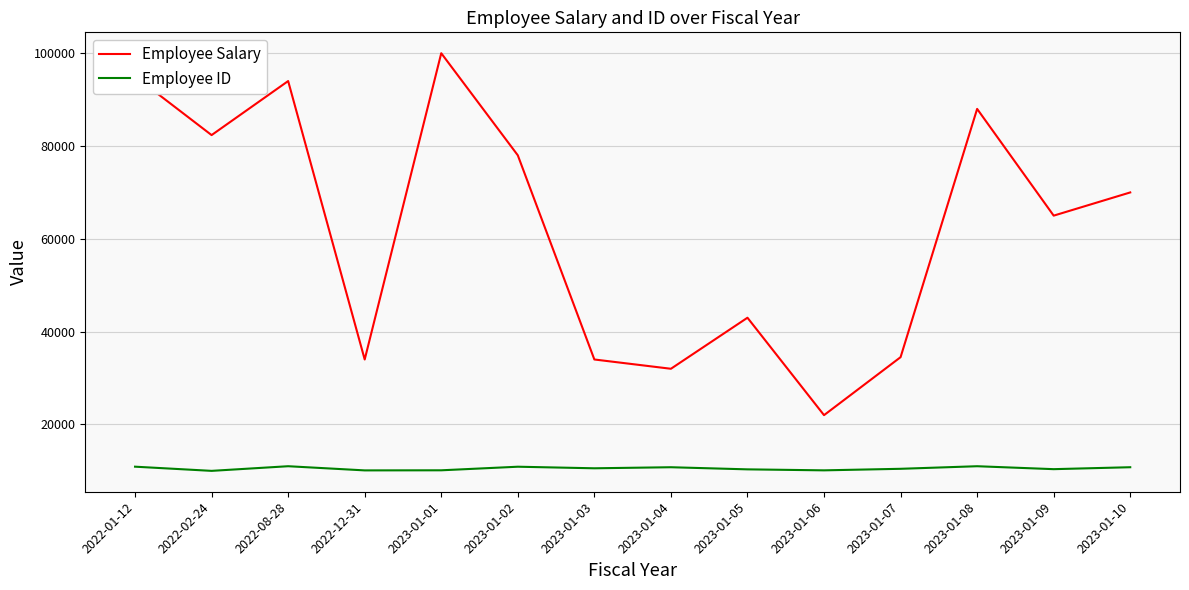

Is the value of Employee ID at 2022-02-24 greater than the value of Employee Salary at 2022-08-28?

No